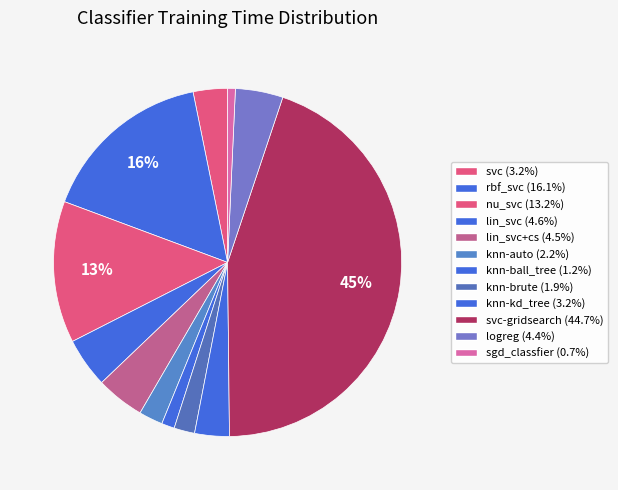

How many segments does this pie chart have?

12